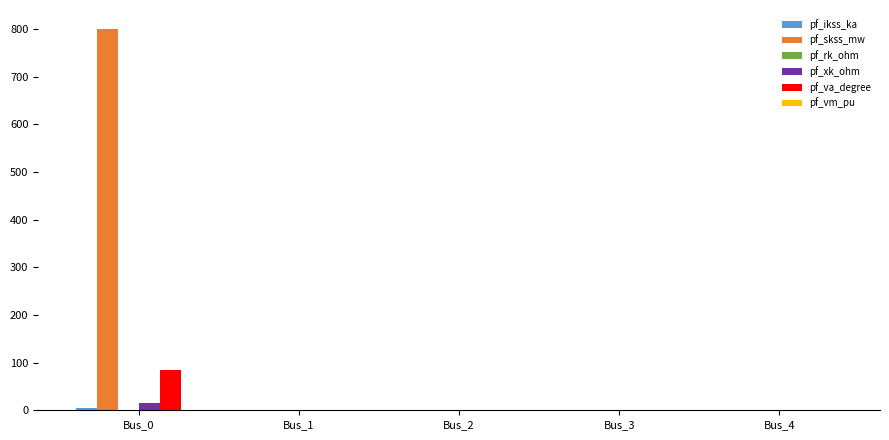

At which label does pf_skss_mw reach its peak?

Bus_0